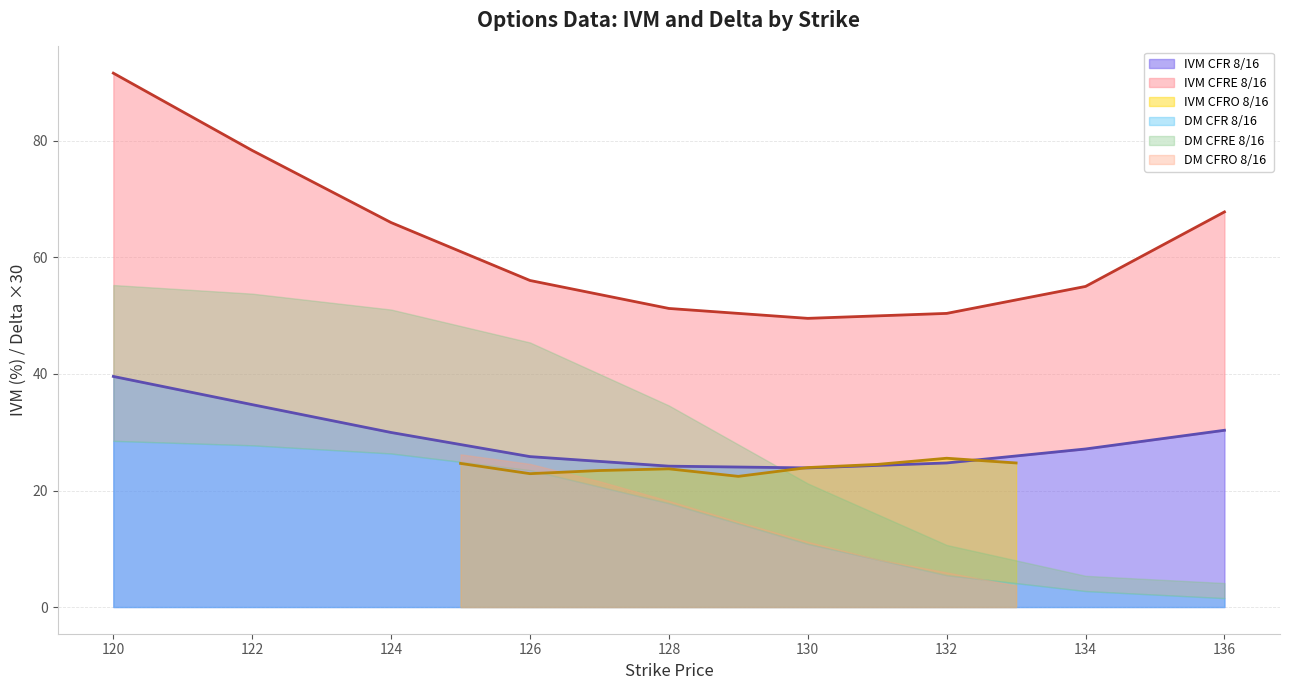

Is it true that IVM CFR 8/16 equals 27.1 at 134?

True